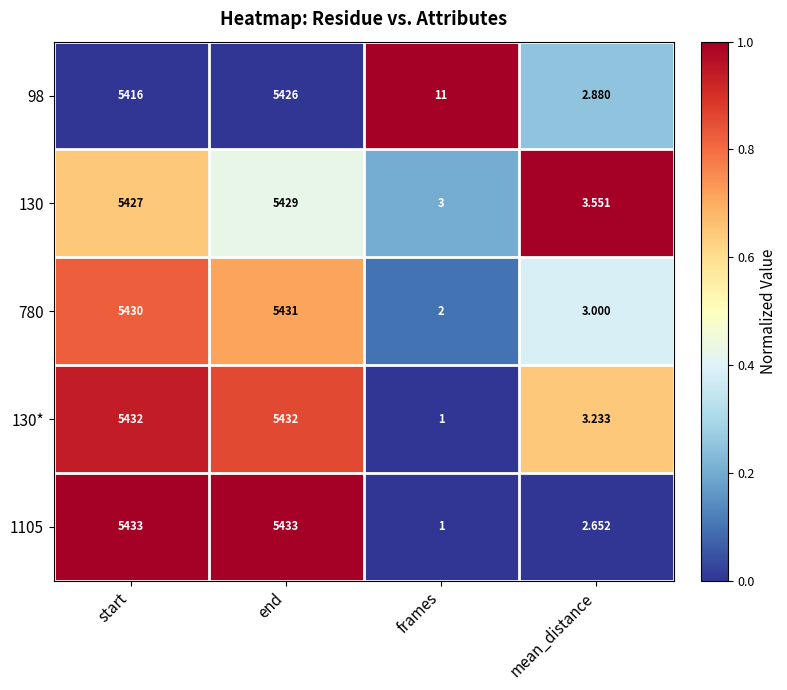

What is the maximum value shown in the chart?

5433.0